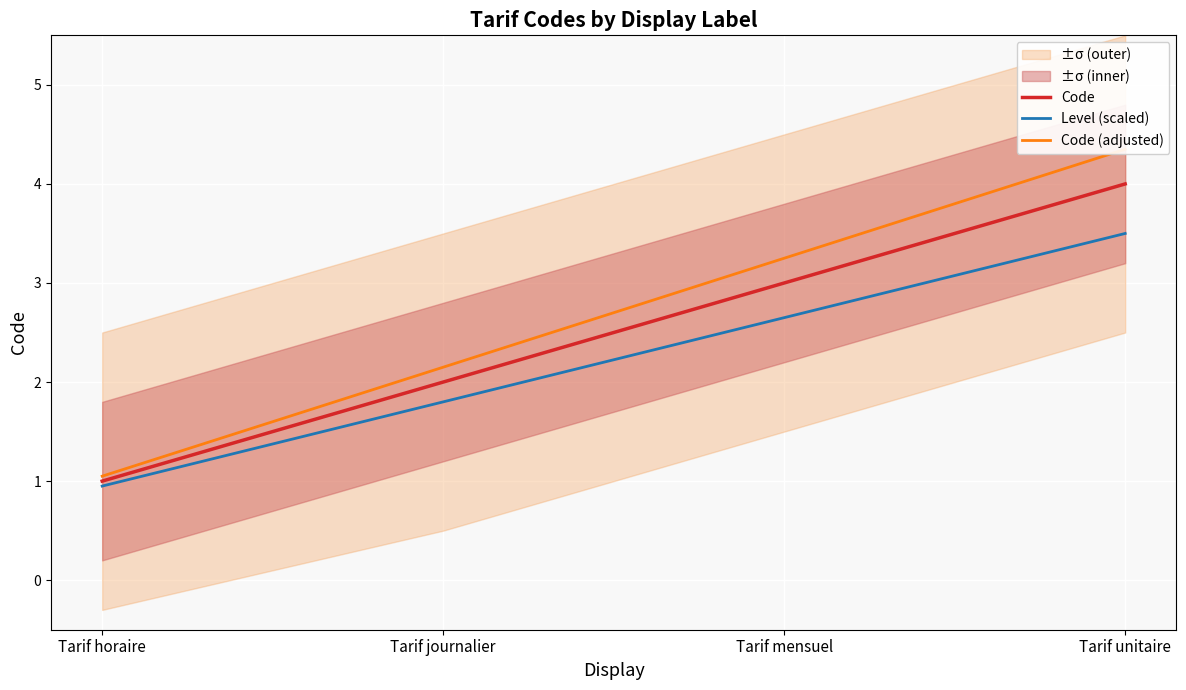

What is the smallest value displayed?

0.9